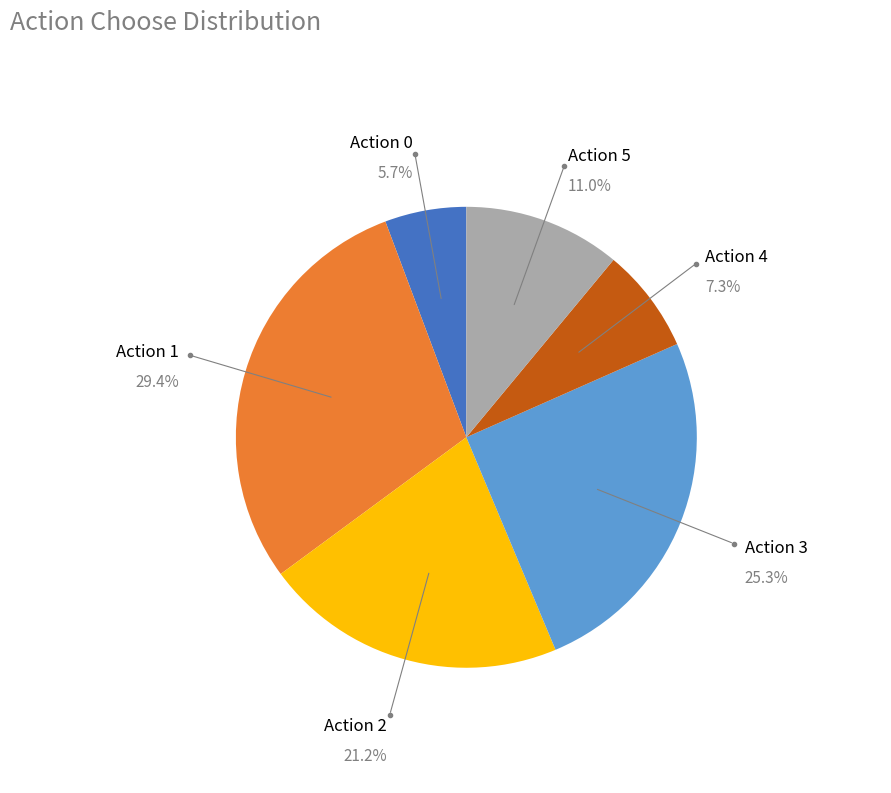

Is there any slice that represents more than half of the pie?

No